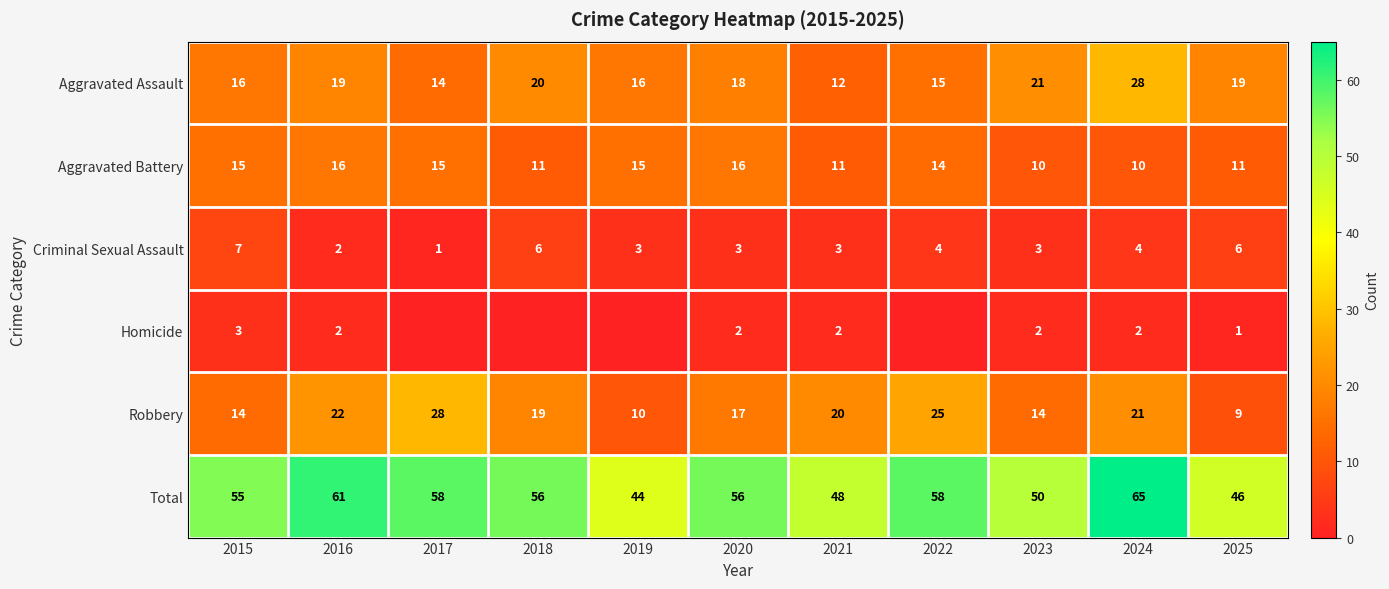

Rank the series by their maximum value, from highest to lowest.

Total, Aggravated Assault, Robbery, Aggravated Battery, Criminal Sexual Assault, Homicide